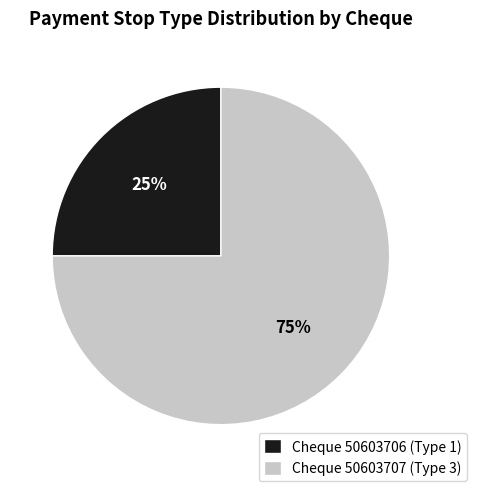

To the nearest percent, what percentage of the pie is Cheque 50603707 (Type 3)?

75%